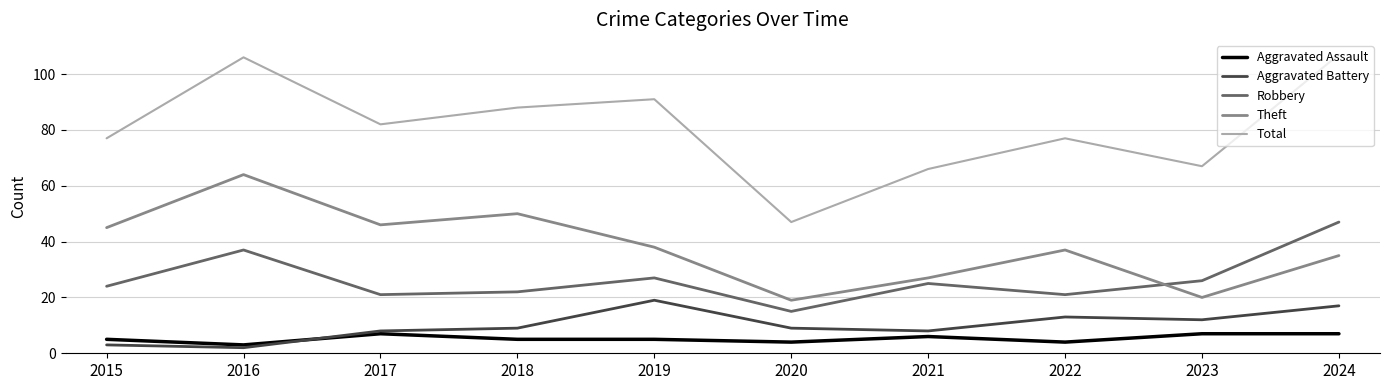

Between 2016 and 2018, which series saw the biggest shift?

Total